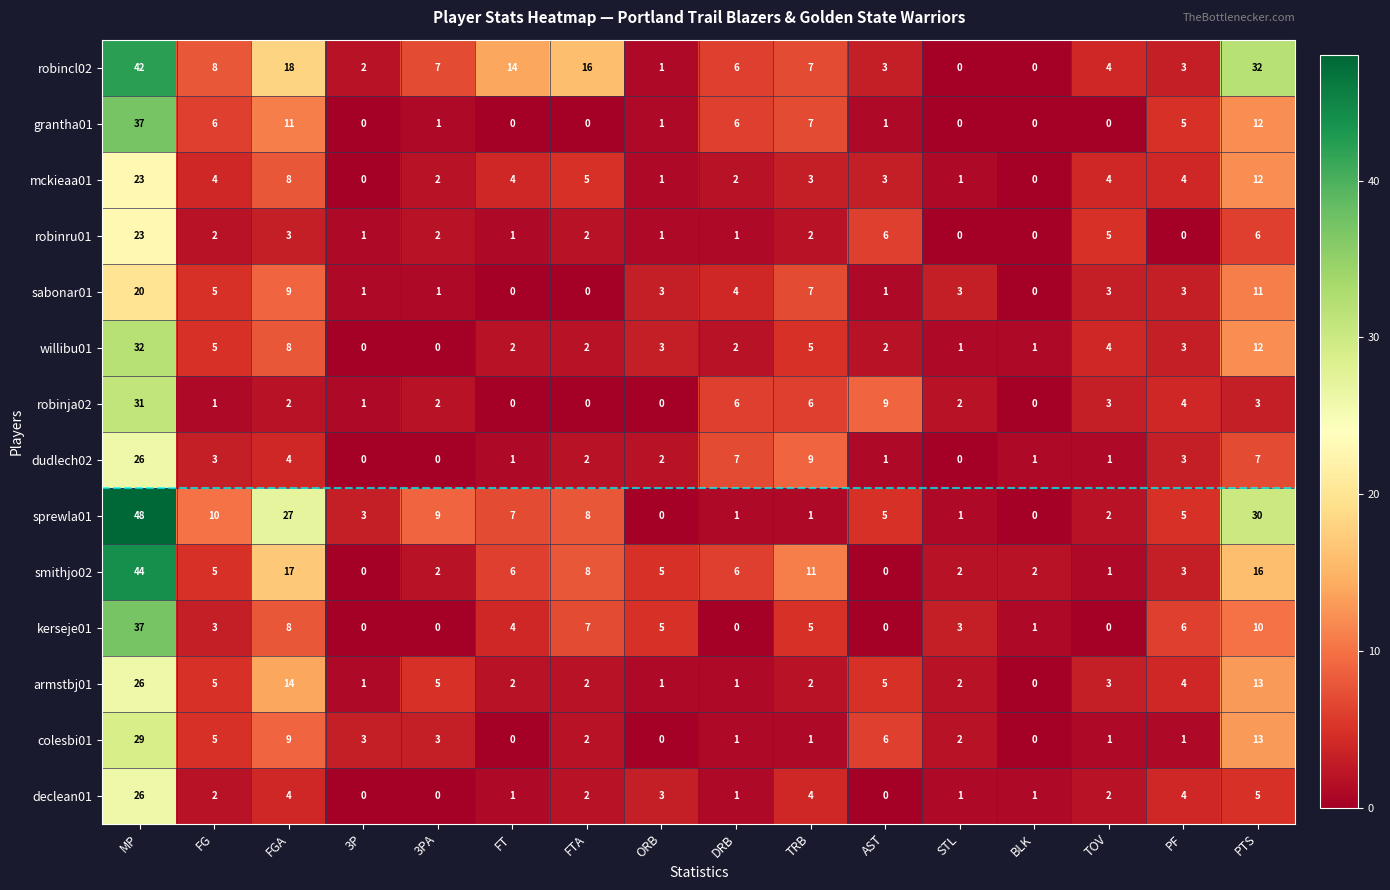

Count the number of categories in the chart.

16